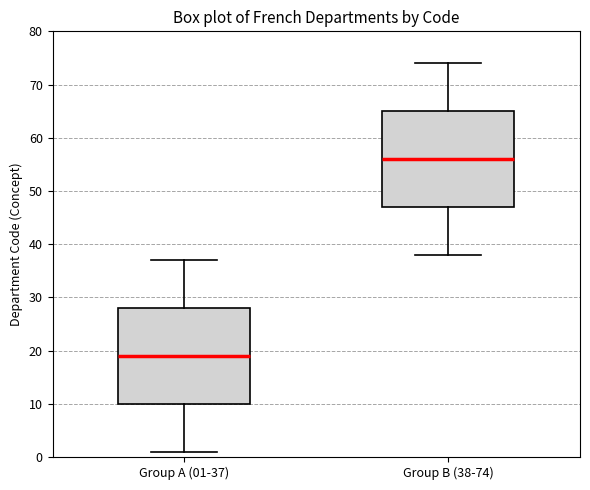

Reading left to right, transcribe this box plot: for each box, give where its median line is, the range the box spans, and where its two whiskers end, as read against the y-axis. The values are not printed on the chart, so give them approximately, as read against the axis.

Group A (01-37): median 19, box 10 to 28, whiskers 1 to 37
Group B (38-74): median 56, box 47 to 65, whiskers 38 to 74